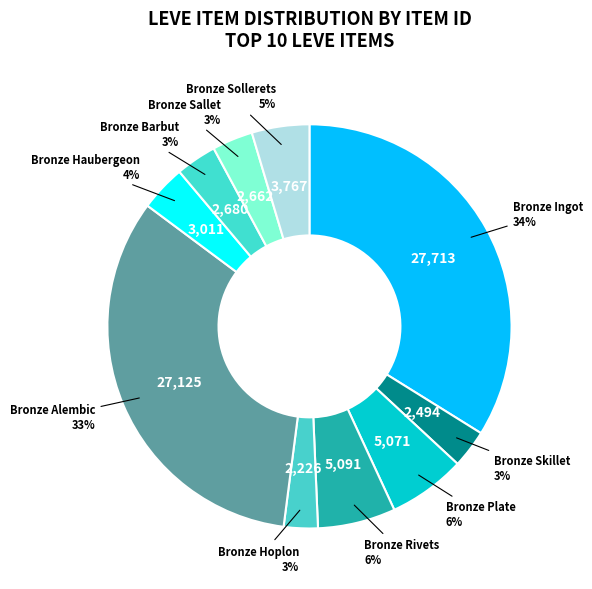

Does Bronze Alembic account for over 50% of the chart?

No